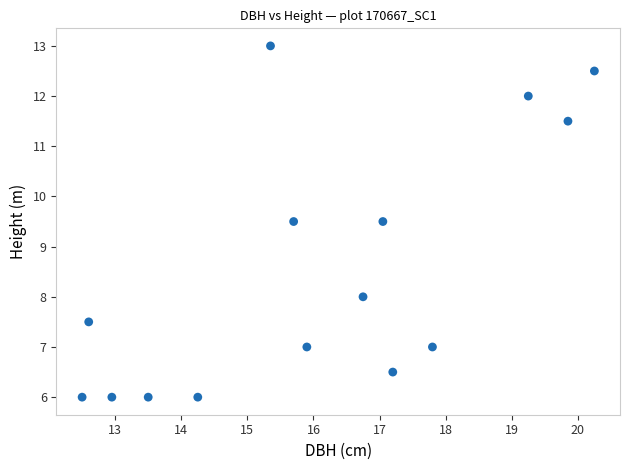

What is the range of Y values (max minus min)?

7.0